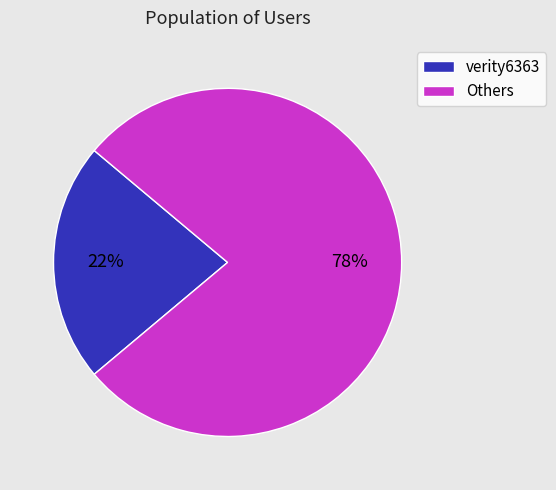

Rank the categories by value from highest to lowest.

Others, verity6363